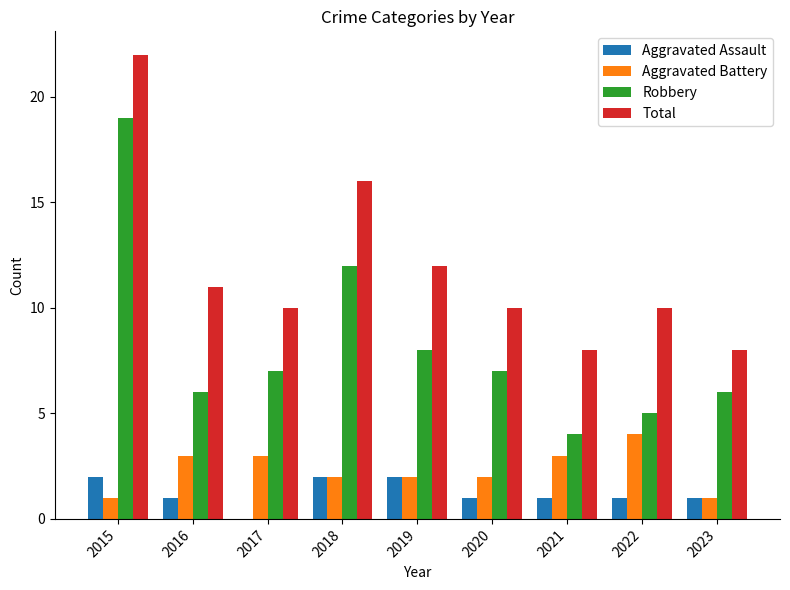

Which series has the largest total across all categories?

Total